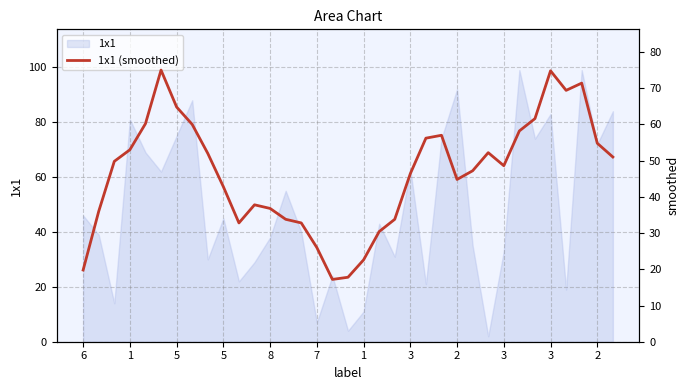

How many lines are shown in the chart?

1